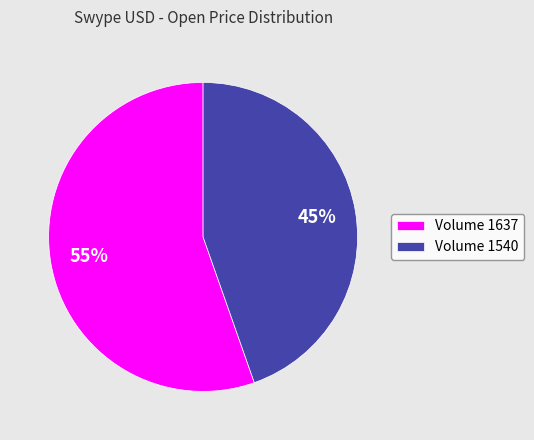

Which slice is the smallest?

Volume 1540